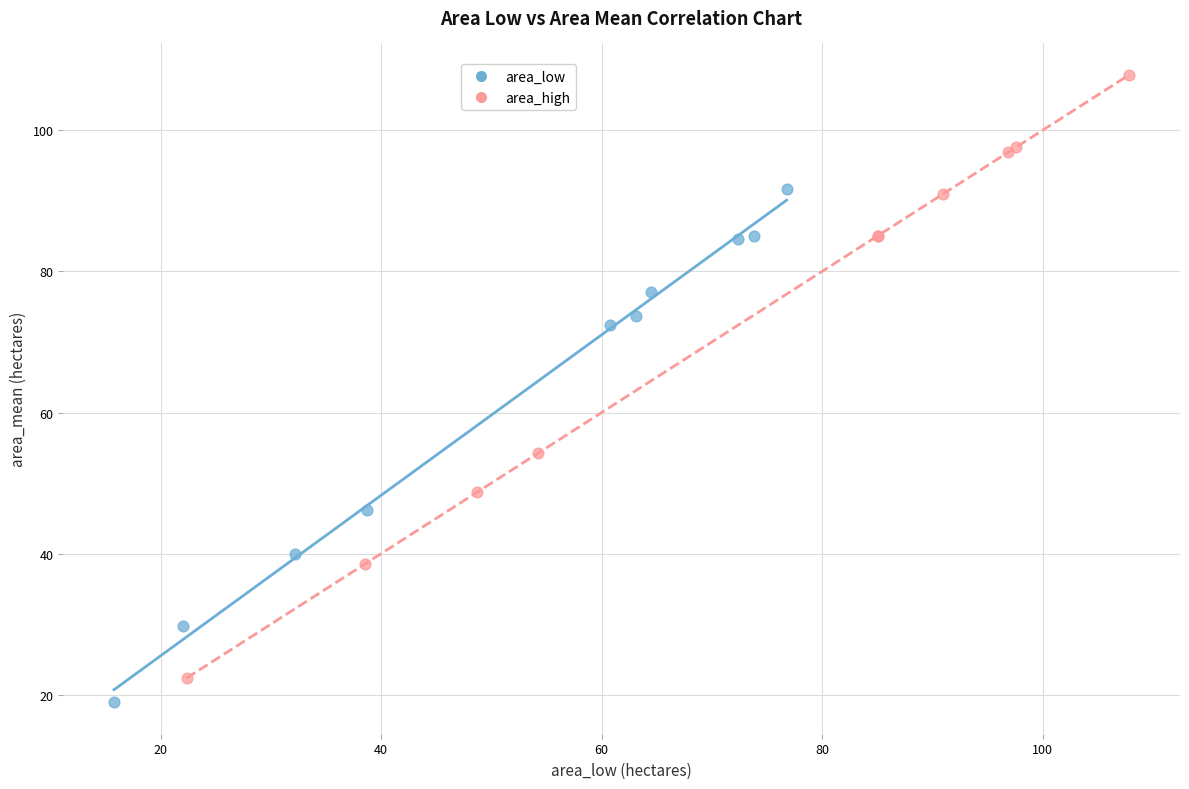

Which series has the largest Y range (max minus min)?

area_high